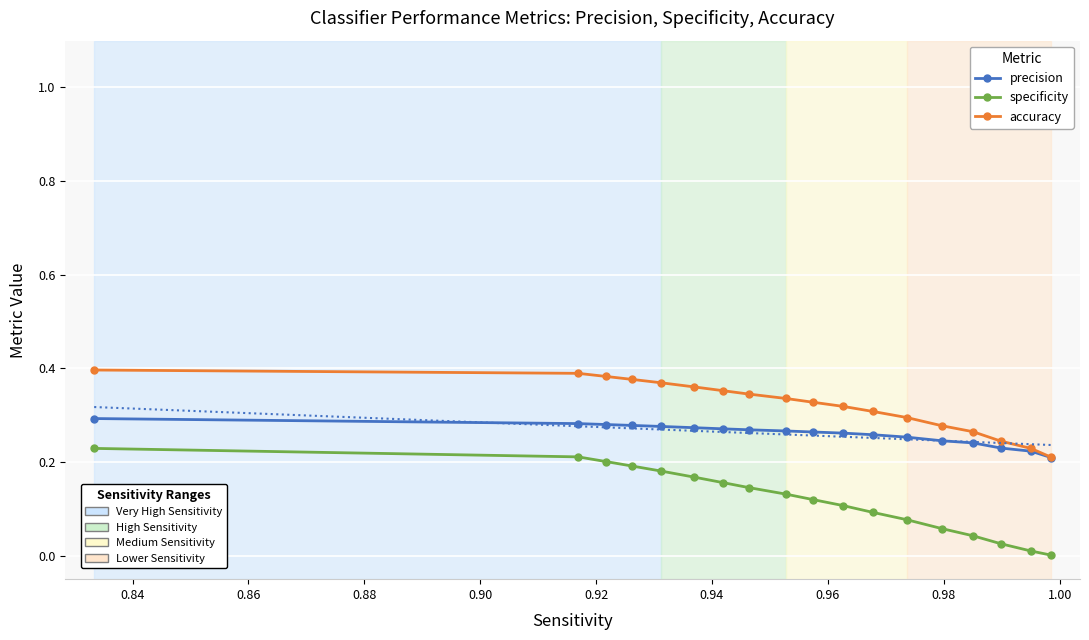

What are all the series names shown in the legend?

precision, specificity, accuracy